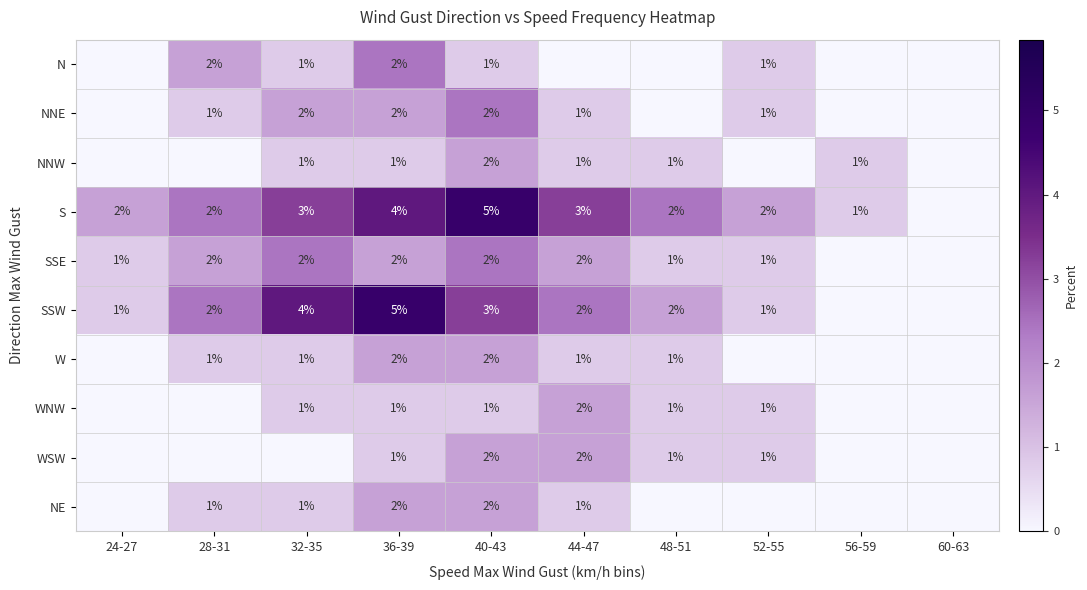

Which has a higher value, 36-39 or 48-51?

36-39